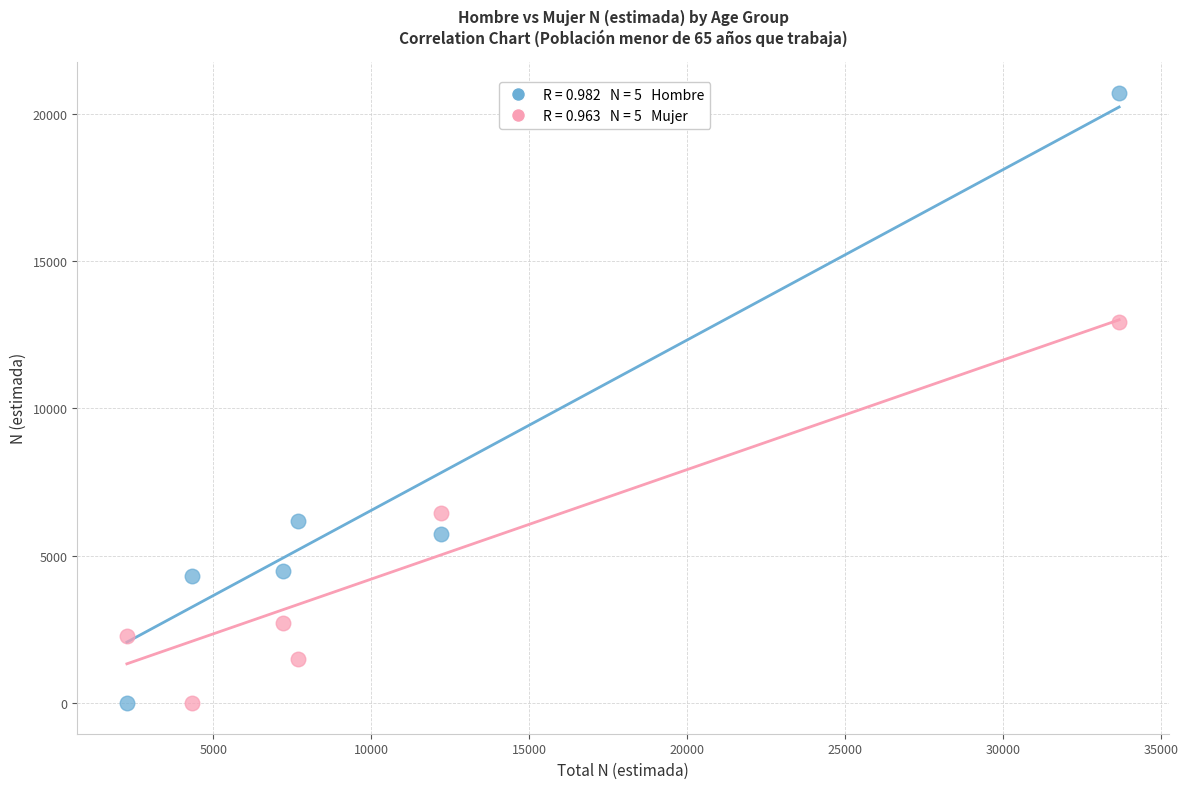

Across all data points, what is the average Y value?

5610